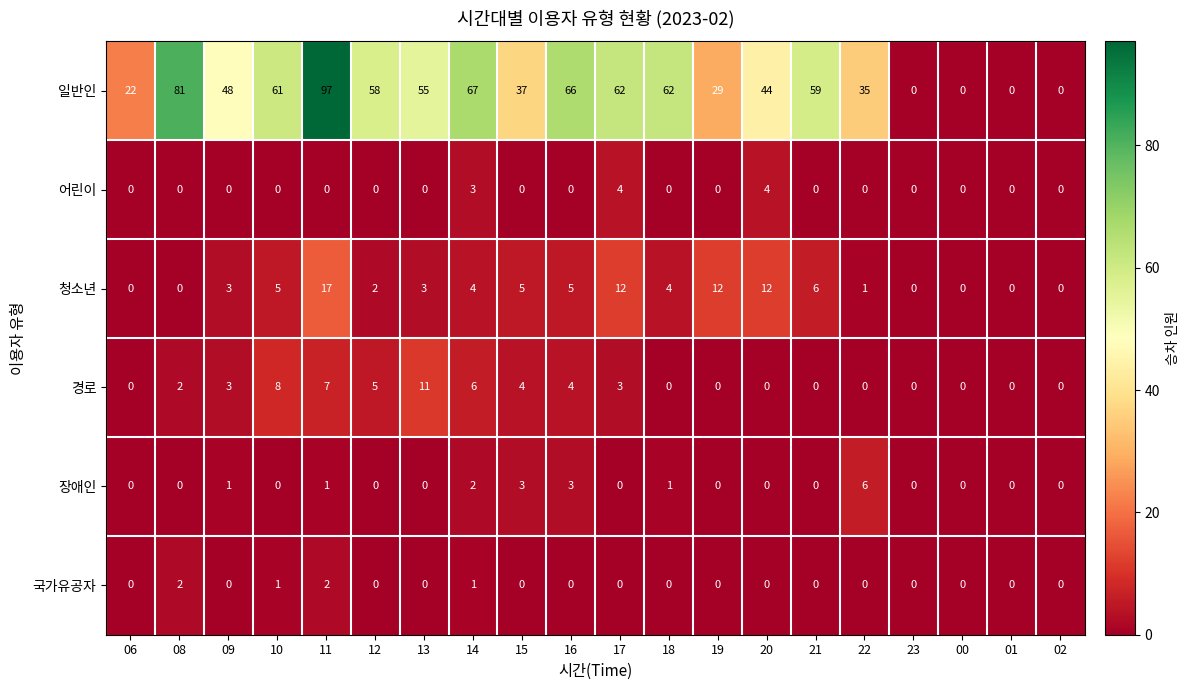

Between 09 and 02, which series saw the biggest shift?

일반인